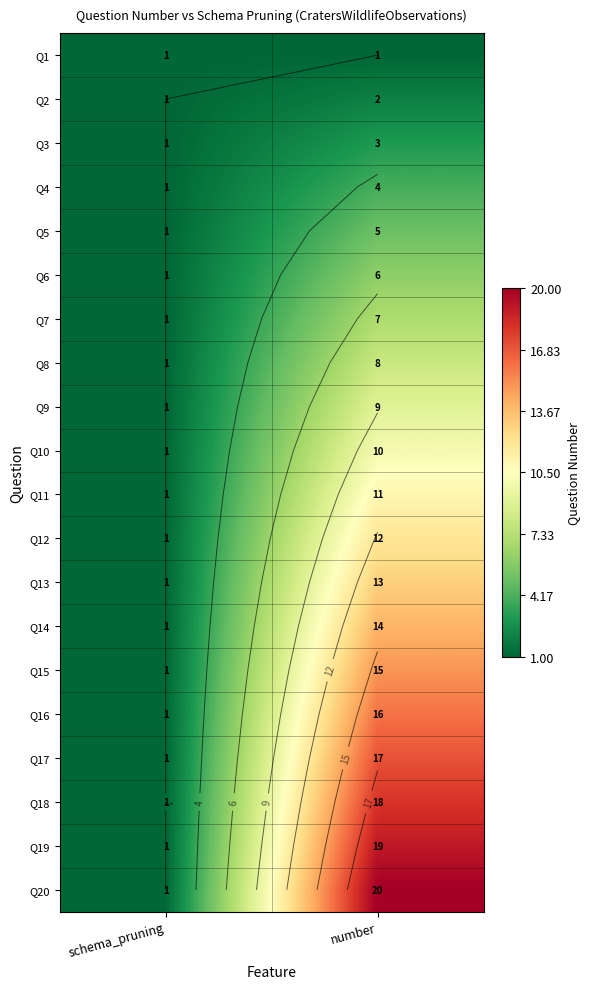

Is the value of Q17 at number greater than the value of Q6 at number?

Yes